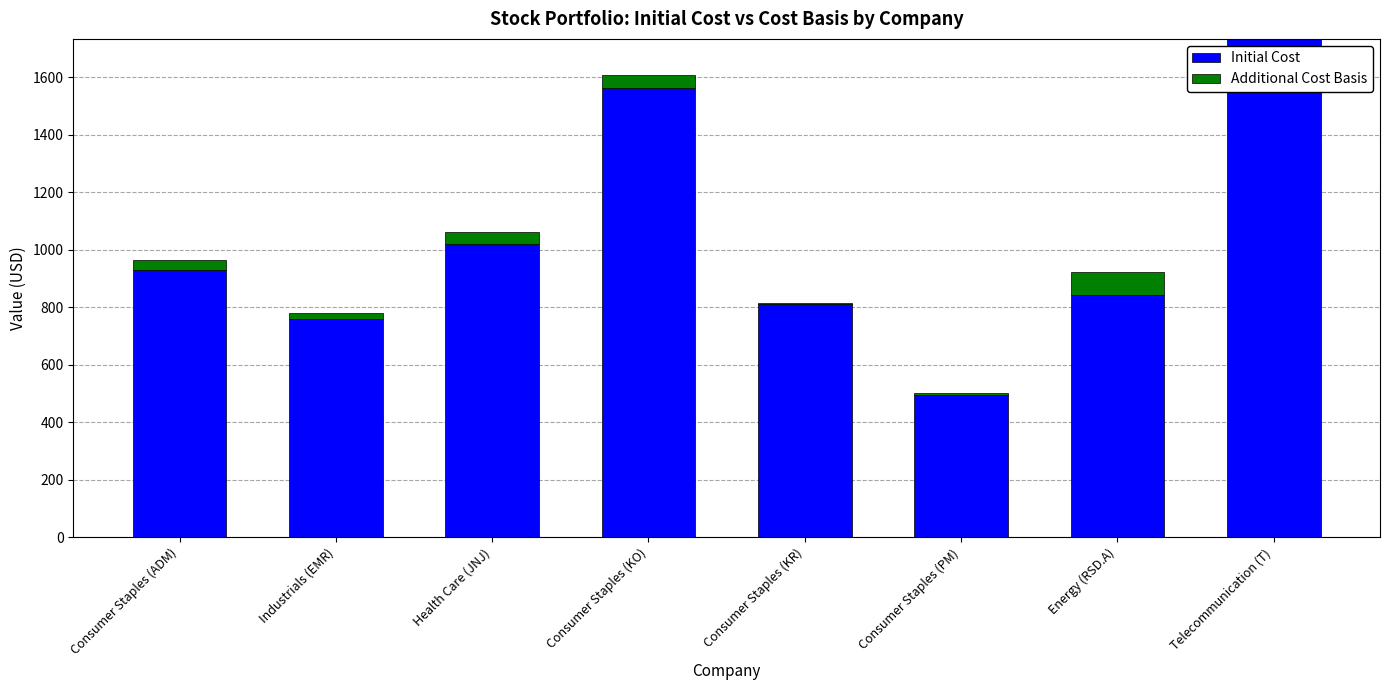

What is the maximum value for Initial Cost?

1732.8